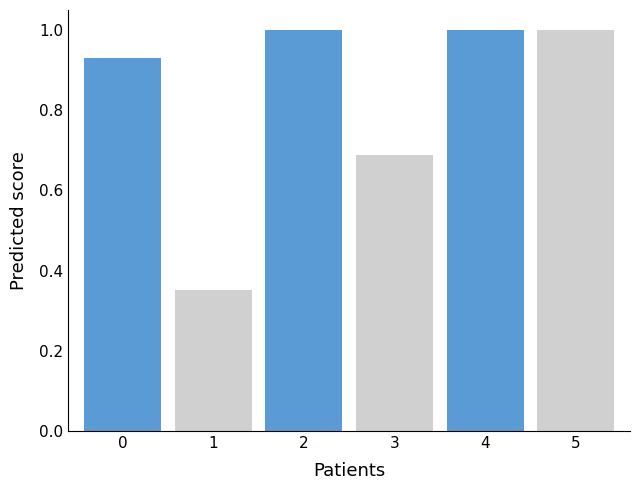

Does the chart contain stacked bars?

No